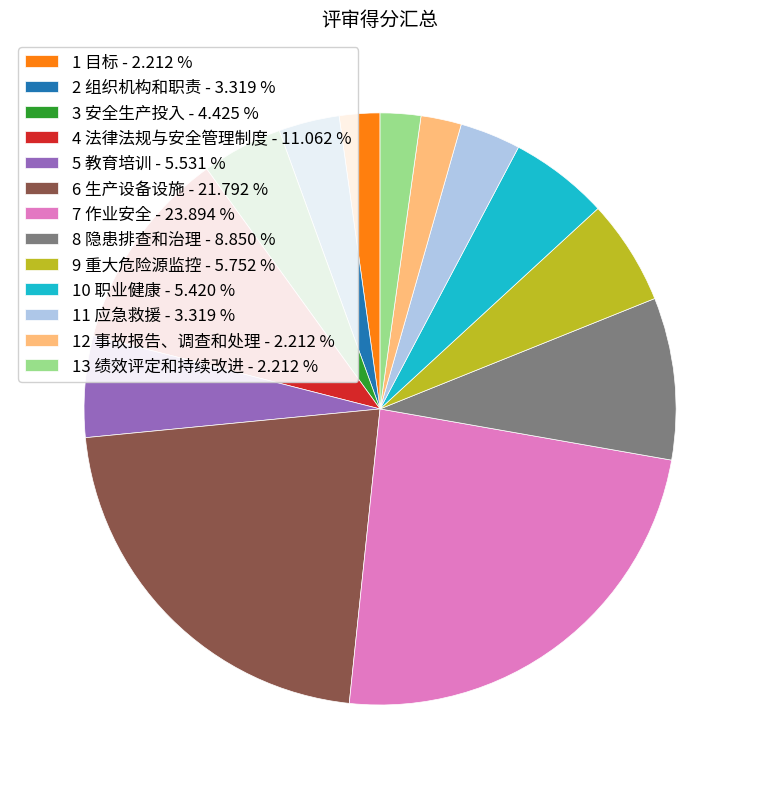

Is it true that 10 职业健康 is 5% of the pie?

True